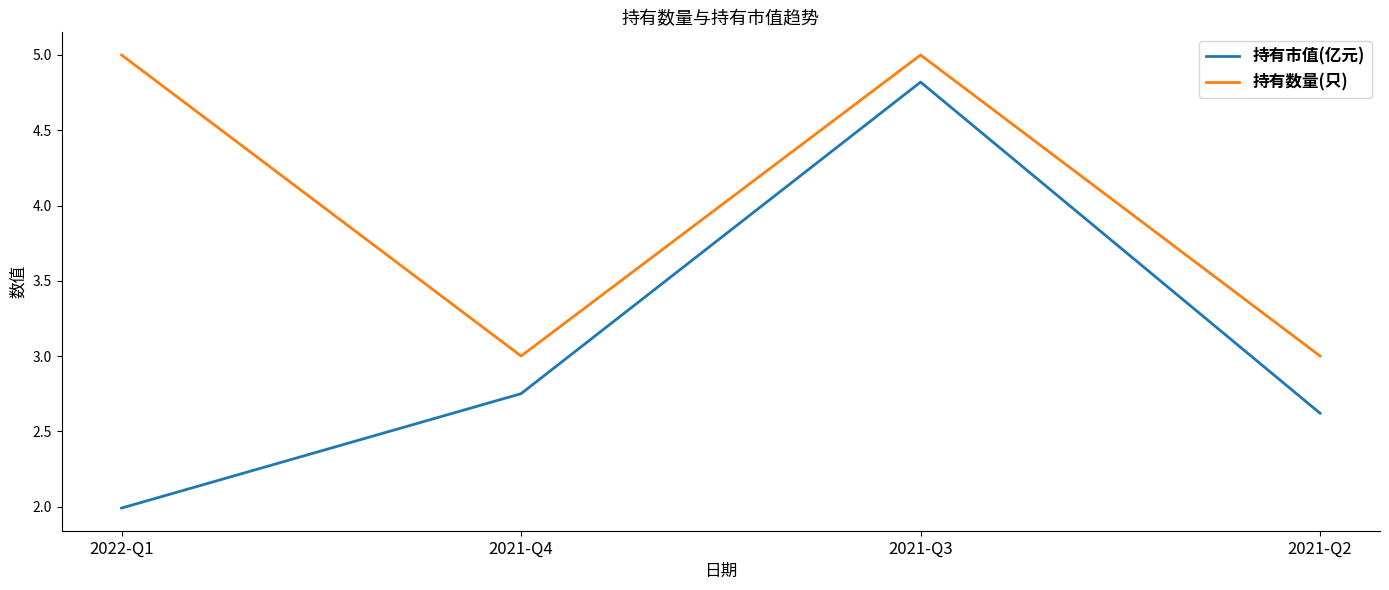

Rank the series by their maximum value, from lowest to highest.

持有市值(亿元), 持有数量(只)